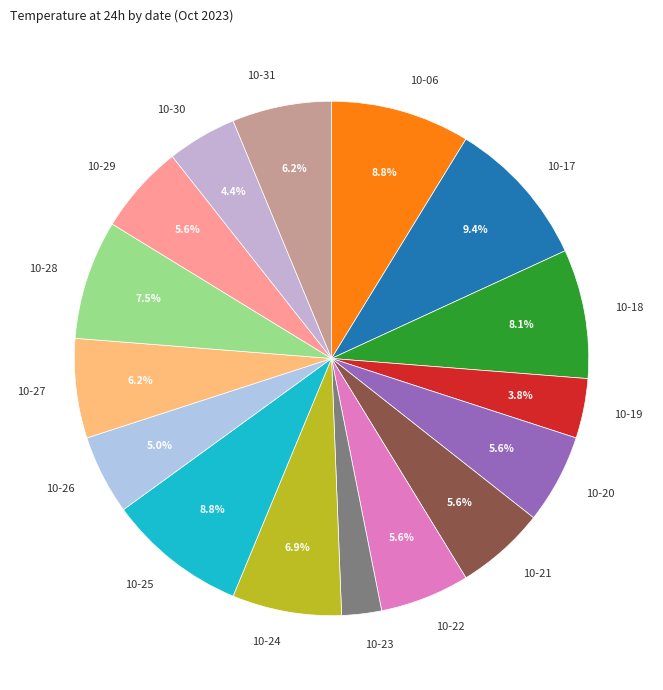

Combined, do 10-24 and 10-23 account for over 50%?

No